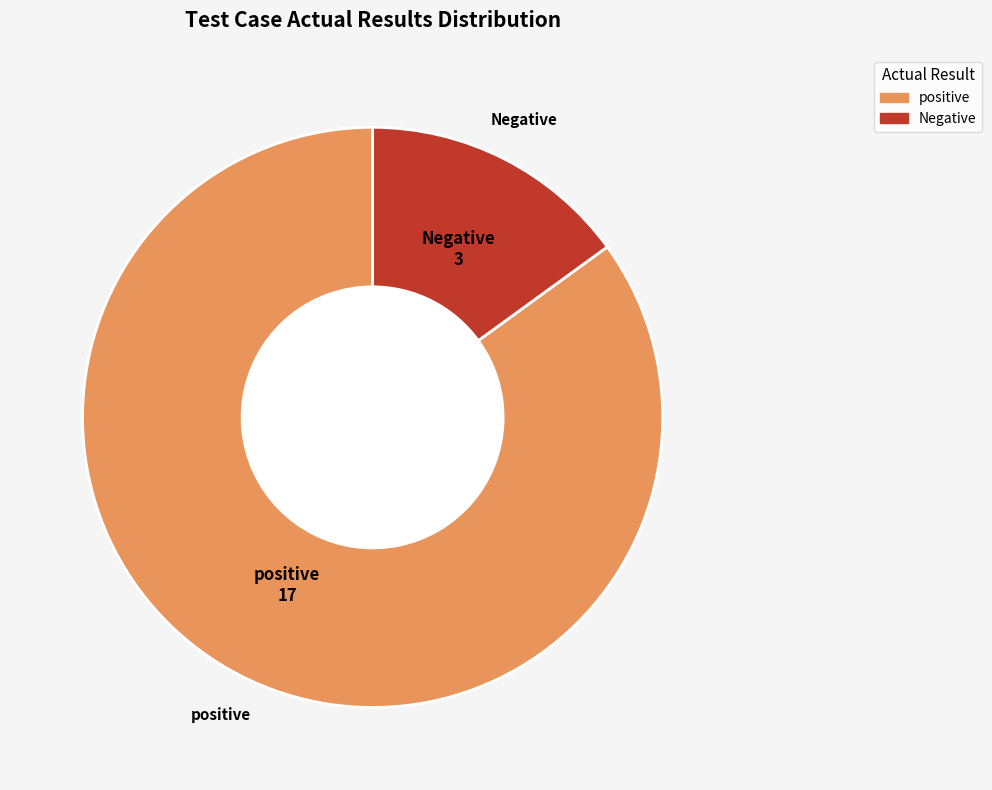

Is the sum of Negative and positive greater than half?

Yes